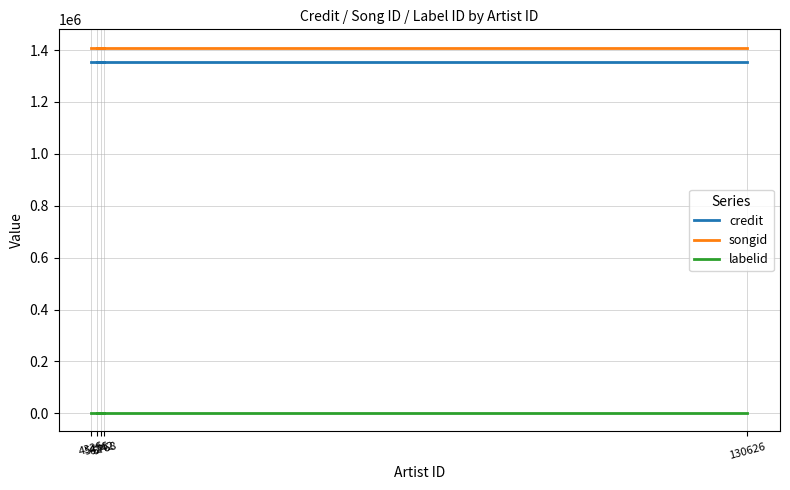

Count the number of data series in this chart.

3